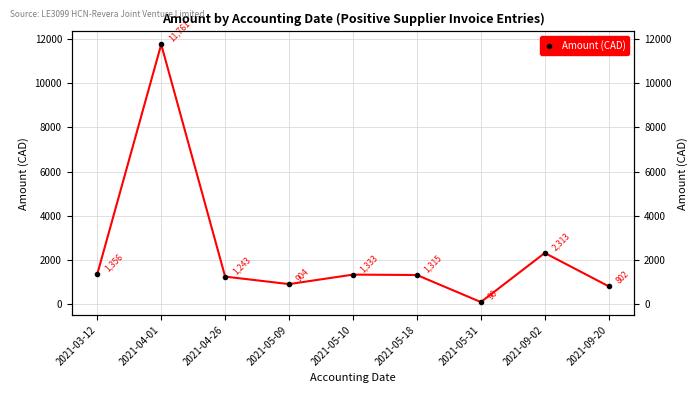

Reading right to left, extract all data points from this chart.

802.3	2313.2	90.4	1315.3	1333.4	904.0	1243.0	11761.3	1356.0